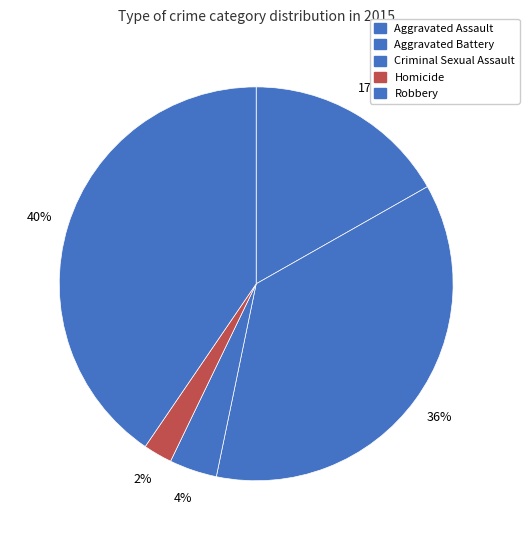

The Homicide slice represents 2% of the pie. True or false?

True